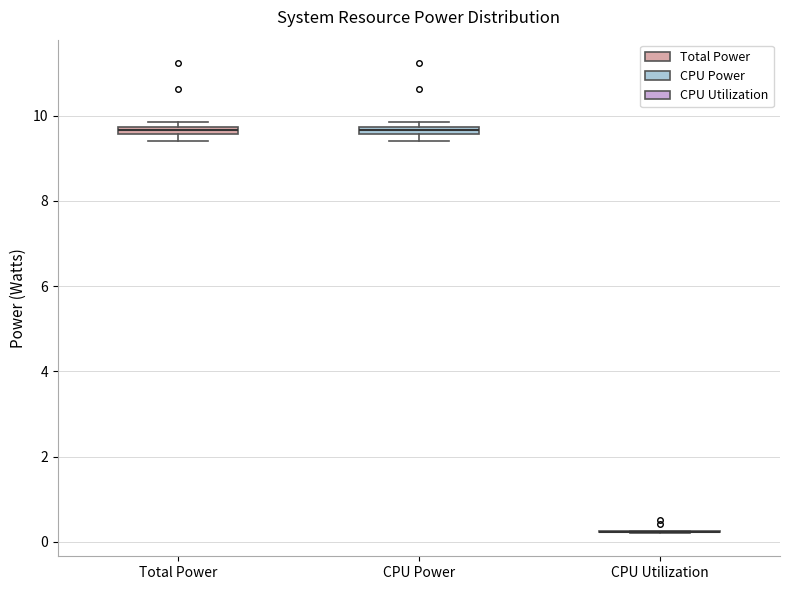

Where is the upper edge of the box for Total Power on the y-axis? The values are not printed on the chart, so give them approximately, as read against the axis.

9.8